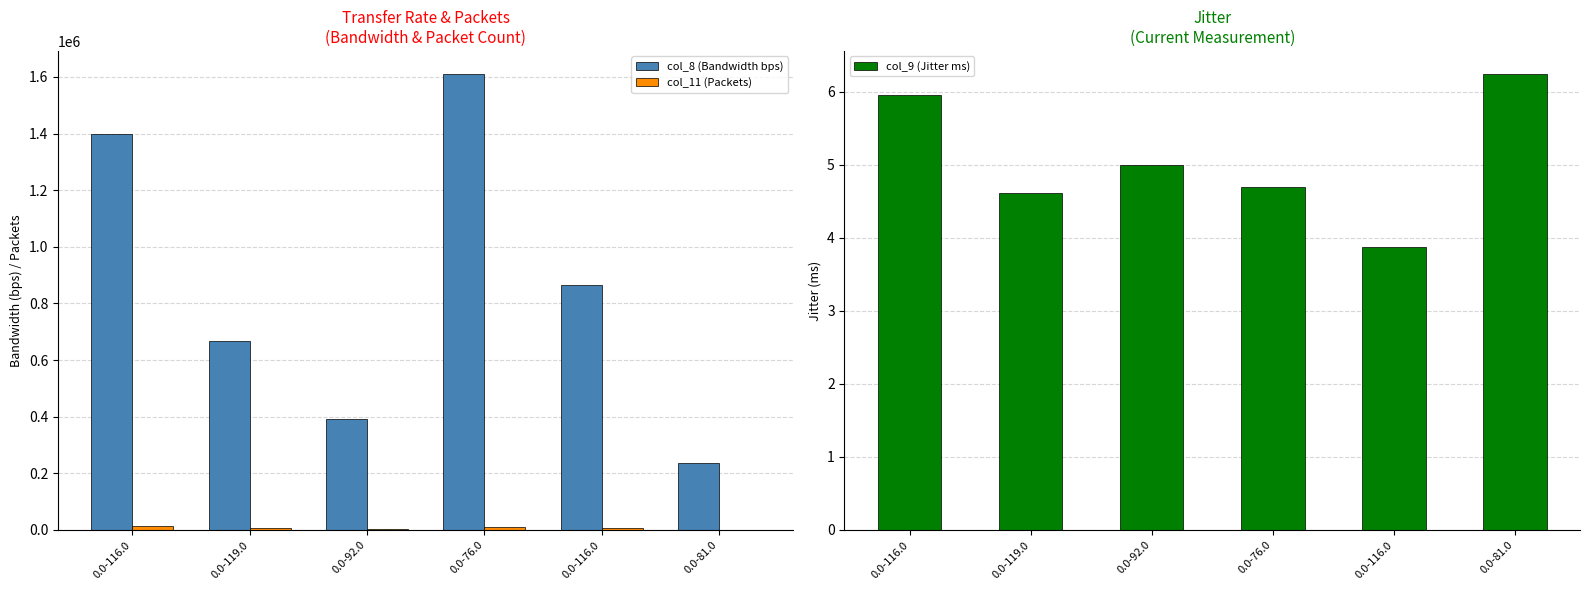

At which category is the sum across all series the highest?

0.0-76.0